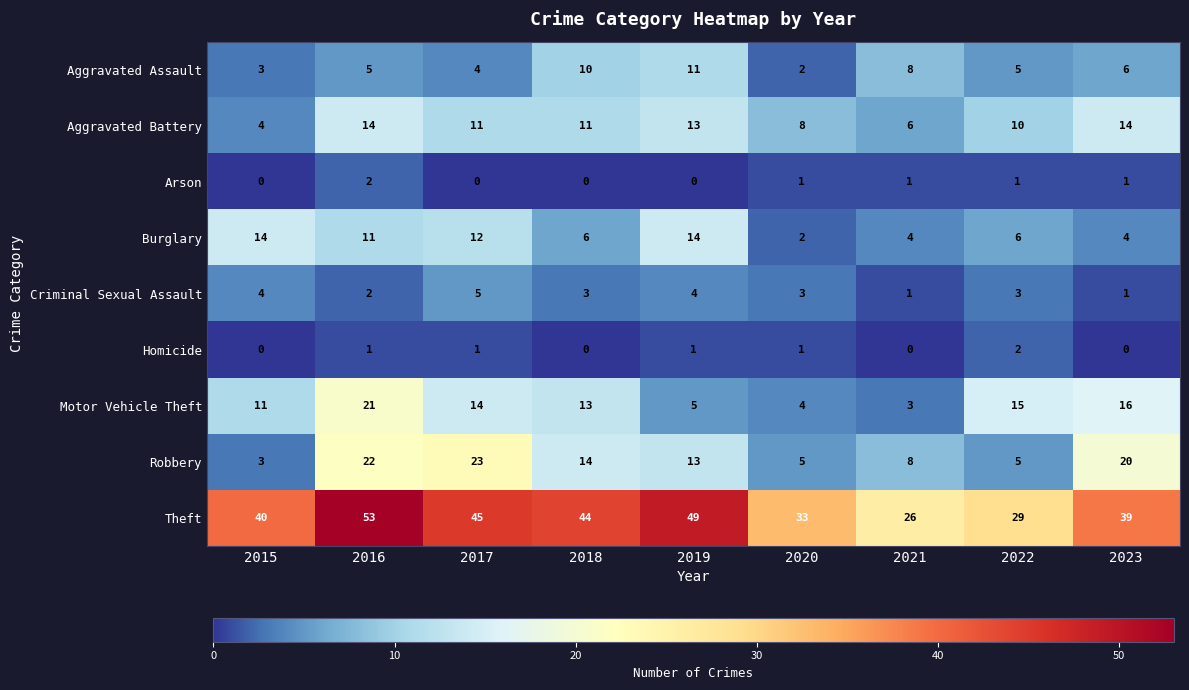

What is the sum of all Arson values?

6